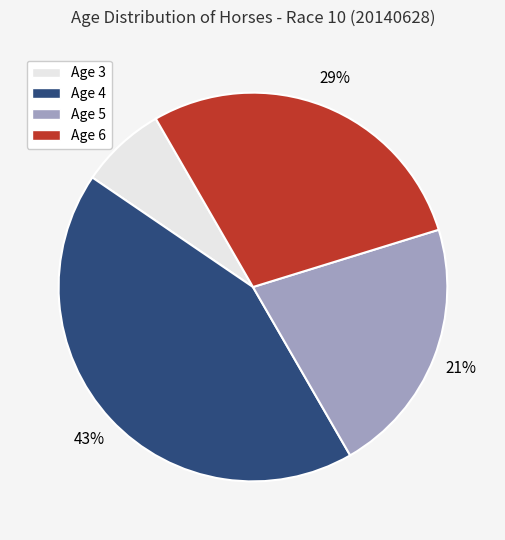

Does Age 3 account for over 50% of the chart?

No